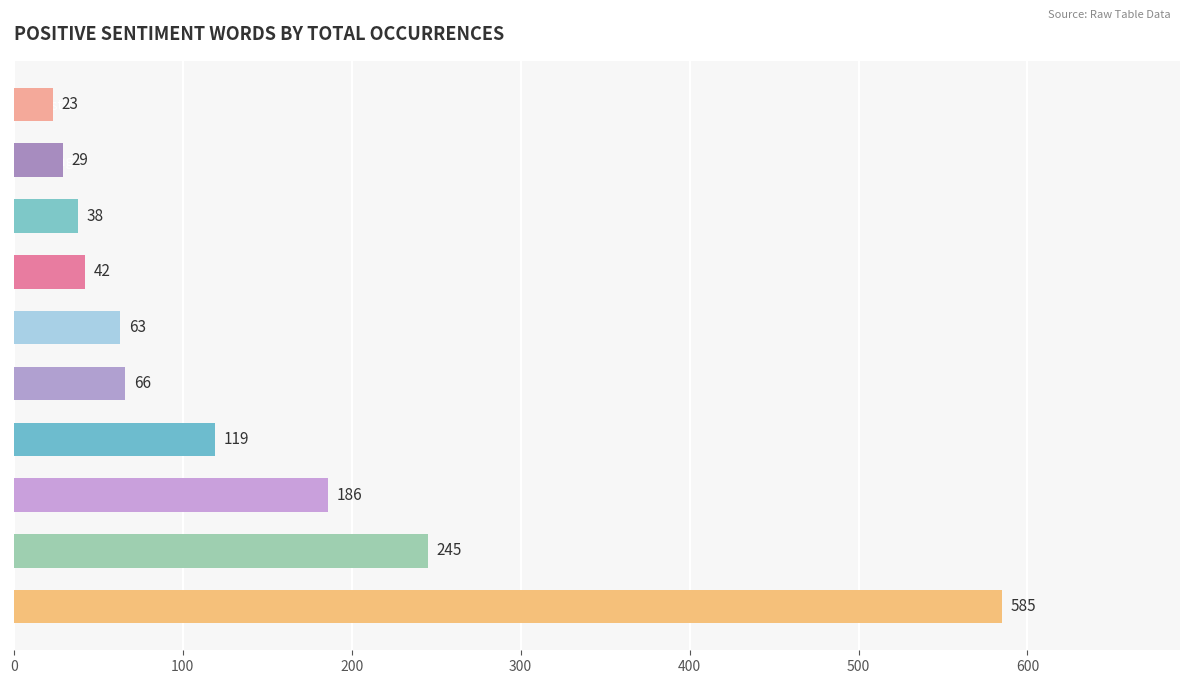

How many categories are shown in the chart?

10